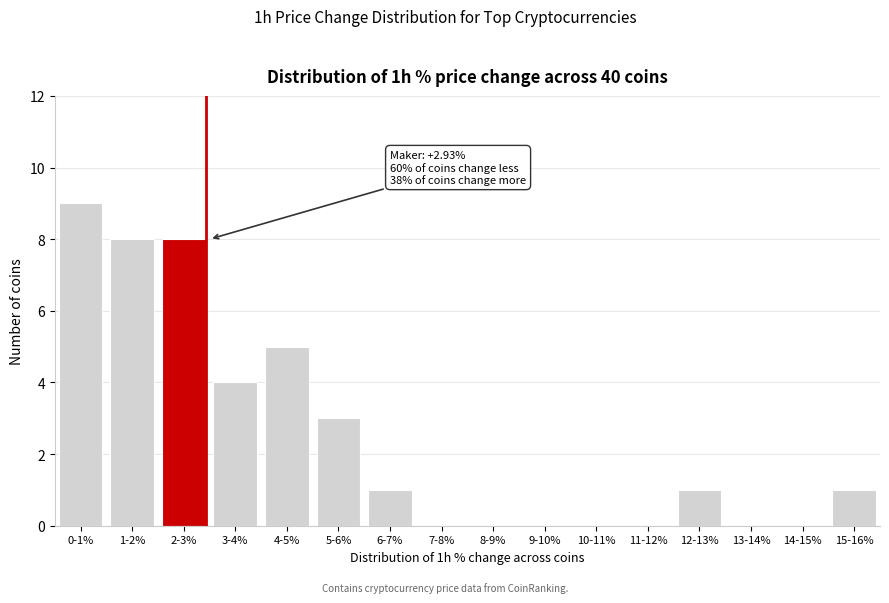

Reading left to right, extract all data points from this chart.

0-1%=9	1-2%=8	2-3%=8	3-4%=4	4-5%=5	5-6%=3	6-7%=1	7-8%=0	8-9%=0	9-10%=0	10-11%=0	11-12%=0	12-13%=1	13-14%=0	14-15%=0	15-16%=1